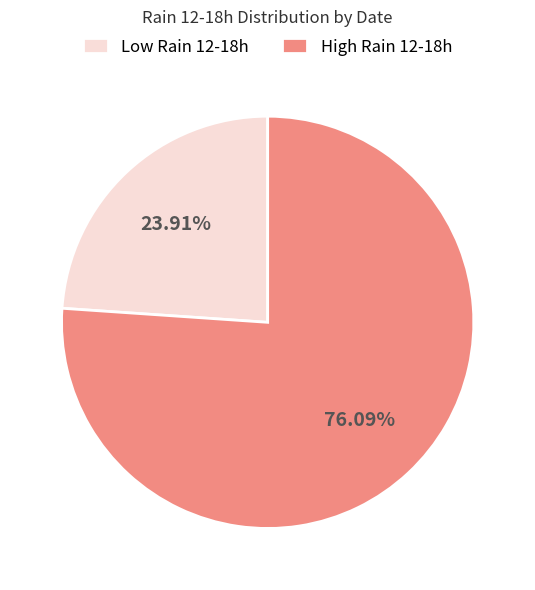

Which has a higher value, High Rain 12-18h or Low Rain 12-18h?

High Rain 12-18h